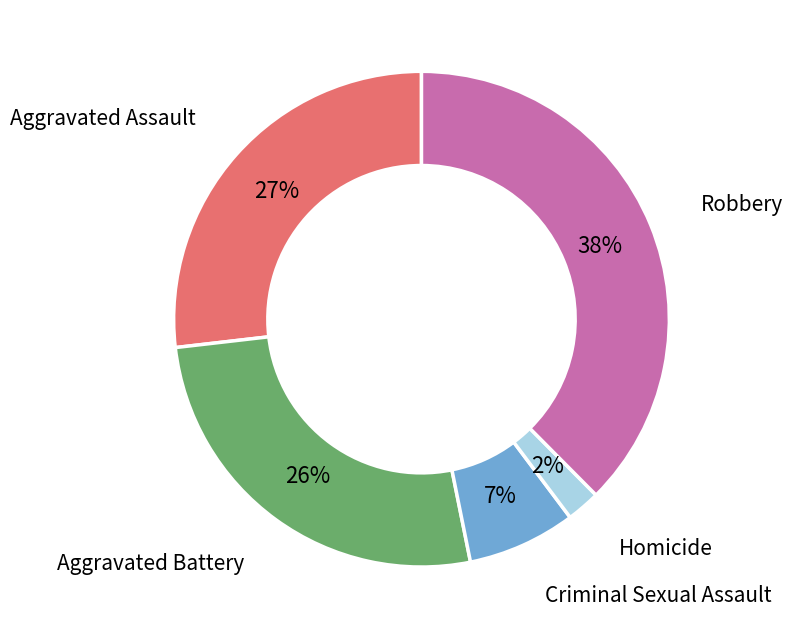

Which has a higher value, Criminal Sexual Assault or Robbery?

Robbery